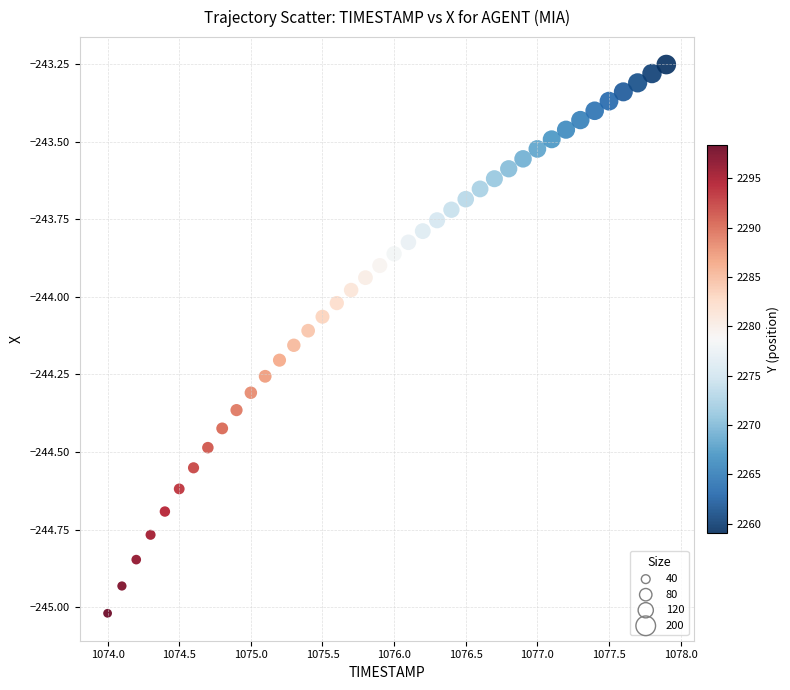

What is the range of X values (max minus min)?

3.9